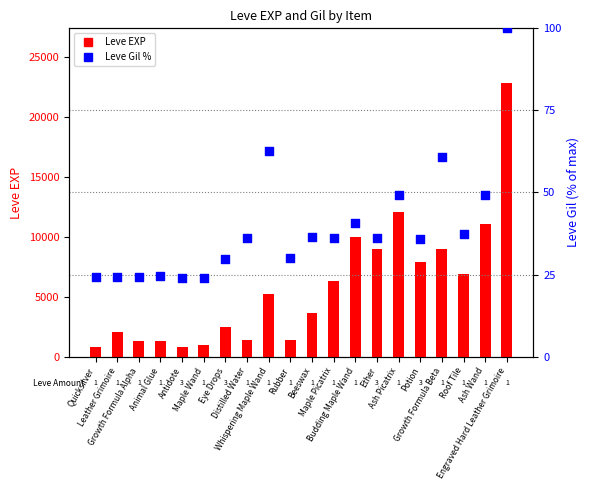

What is the total value across all series at Maple Picatrix?

6316.1